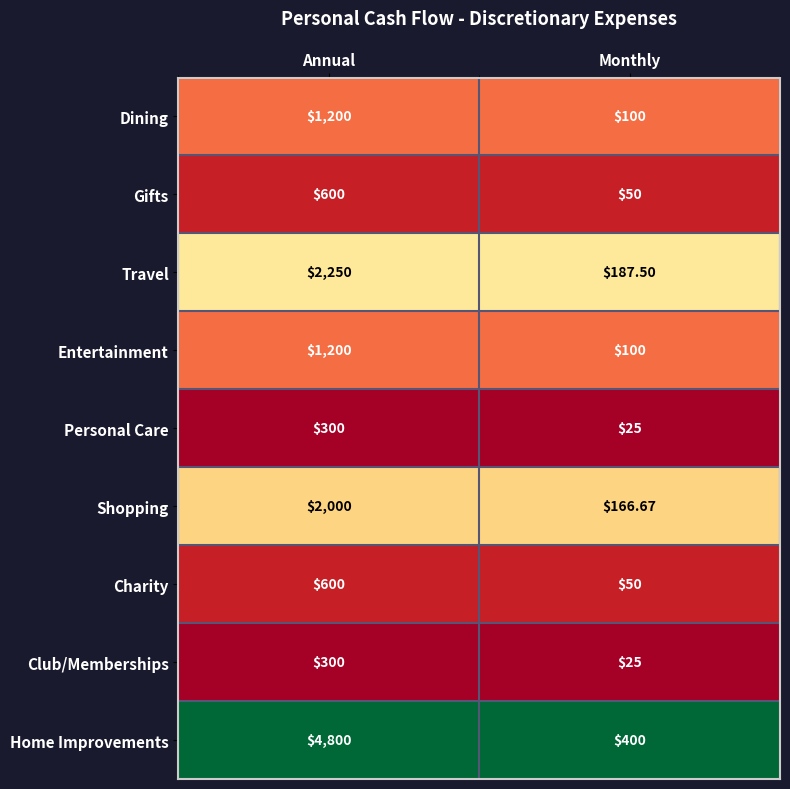

Where is Club/Memberships nearest to the value 162?

Monthly